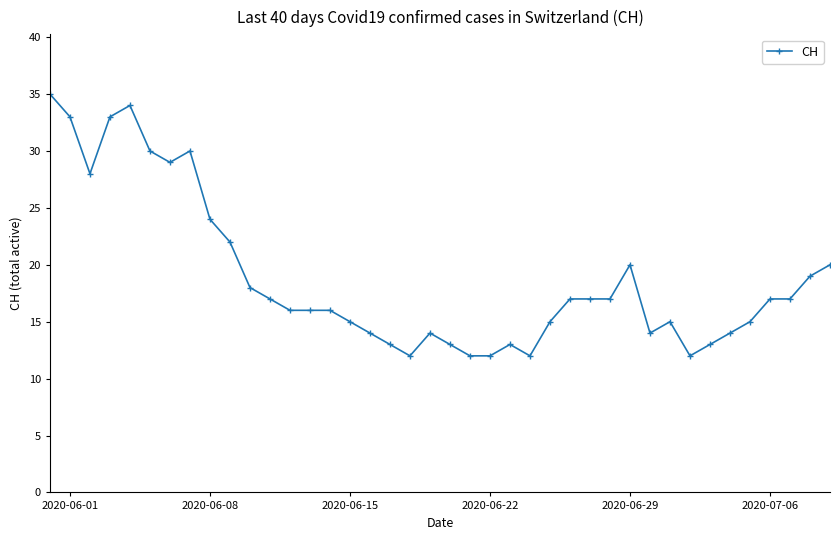

Reading left to right, what are all the values shown in this chart?

35	33	28	33	34	30	29	30	24	22	18	17	16	16	16	15	14	13	12	14	13	12	12	13	12	15	17	17	17	20	14	15	12	13	14	15	17	17	19	20